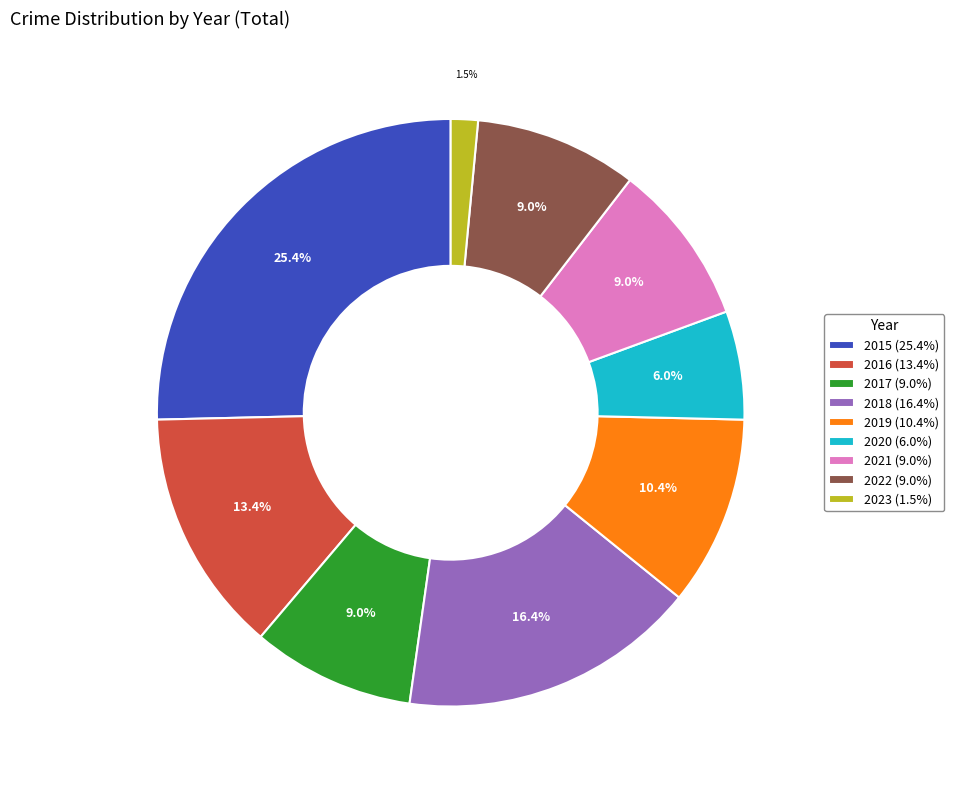

What is the ratio of the value at 2017 to the value at 2022?

1.0